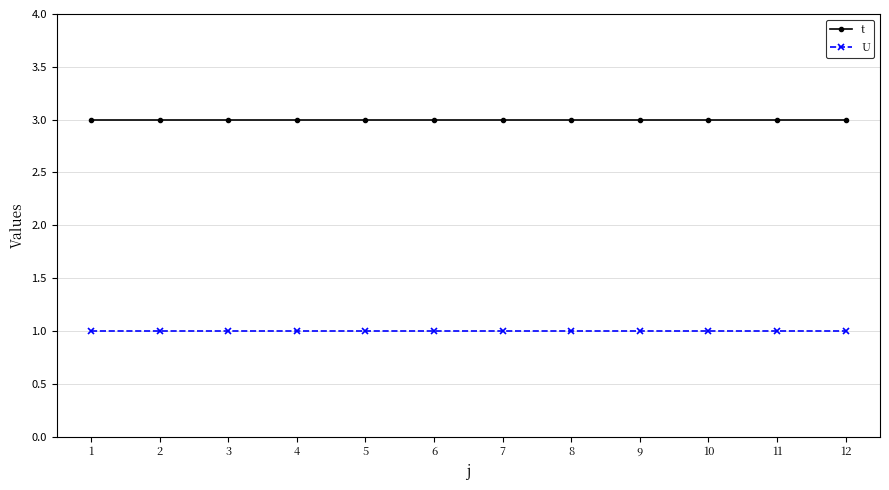

What is the maximum value for t?

3